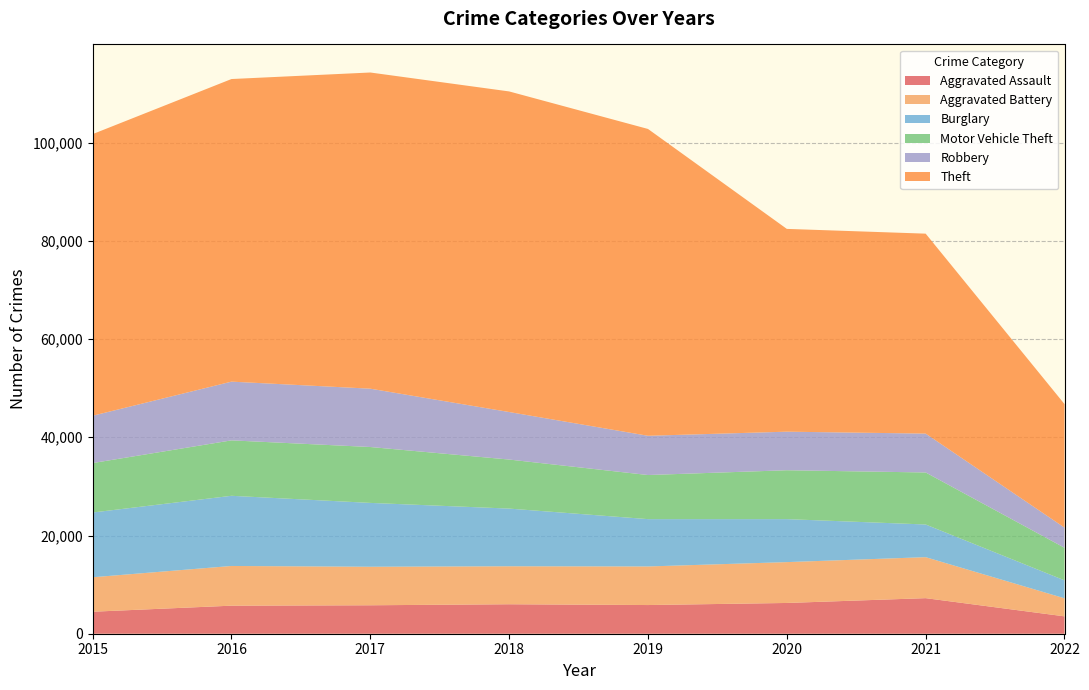

Reading left to right, transcribe all the data shown in this chart.

Aggravated Assault: 2015=4480	2016=5712	2017=5793	2018=6001	2019=5840	2020=6263	2021=7243	2022=3538
Aggravated Battery: 2015=7018	2016=8085	2017=7845	2018=7735	2019=7857	2020=8319	2021=8347	2022=3677
Burglary: 2015=13184	2016=14289	2017=13001	2018=11746	2019=9639	2020=8754	2021=6652	2022=3654
Motor Vehicle Theft: 2015=10068	2016=11286	2017=11380	2018=9983	2019=8978	2020=9953	2021=10591	2022=6629
Robbery: 2015=9638	2016=11960	2017=11880	2018=9679	2019=7994	2020=7855	2021=7919	2022=4111
Theft: 2015=57347	2016=61618	2017=64380	2018=65281	2019=62476	2020=41290	2021=40713	2022=25150